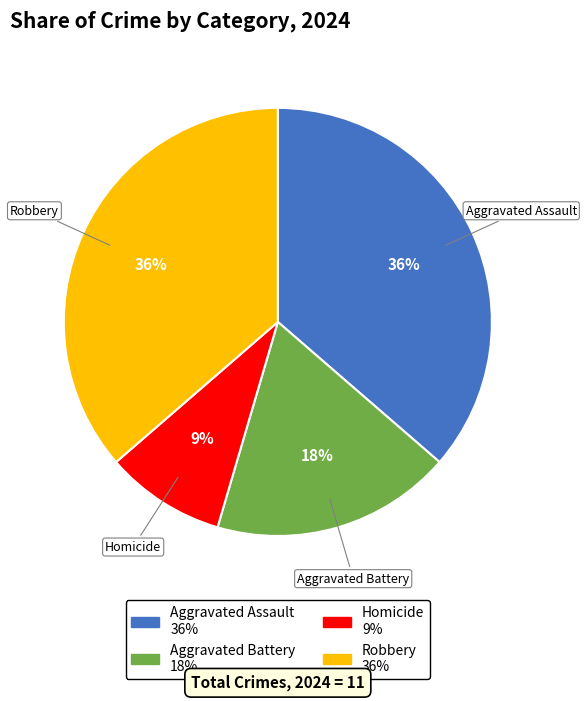

To the nearest percent, what is the average slice percentage?

25%